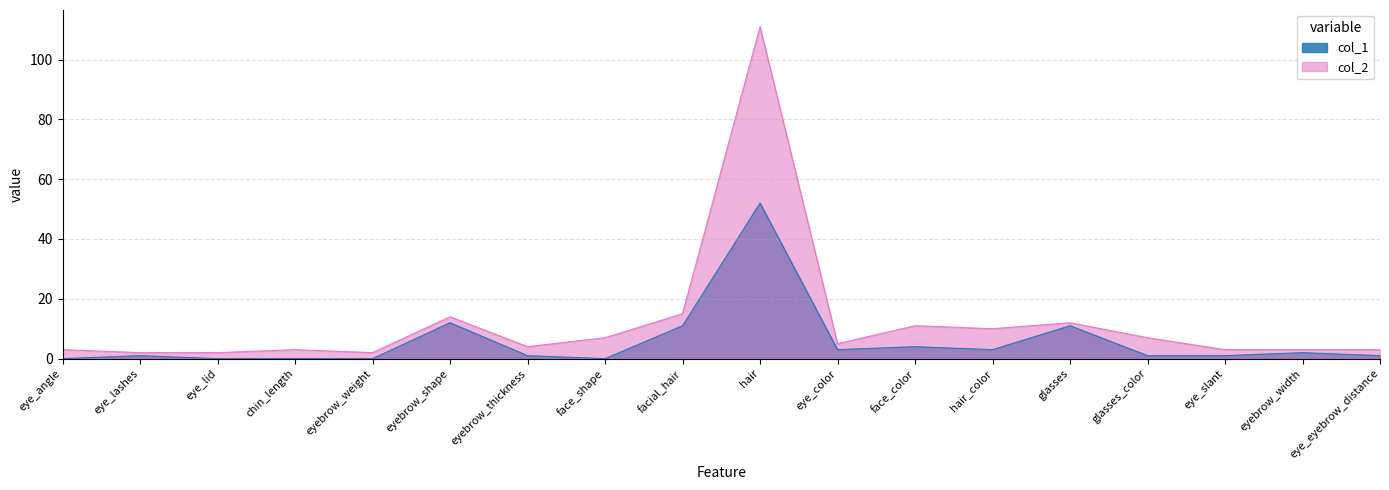

Reading left to right, what are all the values shown in this chart?

col_1: eye_angle=0	eye_lashes=1	eye_lid=0	chin_length=0	eyebrow_weight=0	eyebrow_shape=12	eyebrow_thickness=1	face_shape=0	facial_hair=11	hair=52	eye_color=3	face_color=4	hair_color=3	glasses=11	glasses_color=1	eye_slant=1	eyebrow_width=2	eye_eyebrow_distance=1
col_2: eye_angle=3	eye_lashes=2	eye_lid=2	chin_length=3	eyebrow_weight=2	eyebrow_shape=14	eyebrow_thickness=4	face_shape=7	facial_hair=15	hair=111	eye_color=5	face_color=11	hair_color=10	glasses=12	glasses_color=7	eye_slant=3	eyebrow_width=3	eye_eyebrow_distance=3